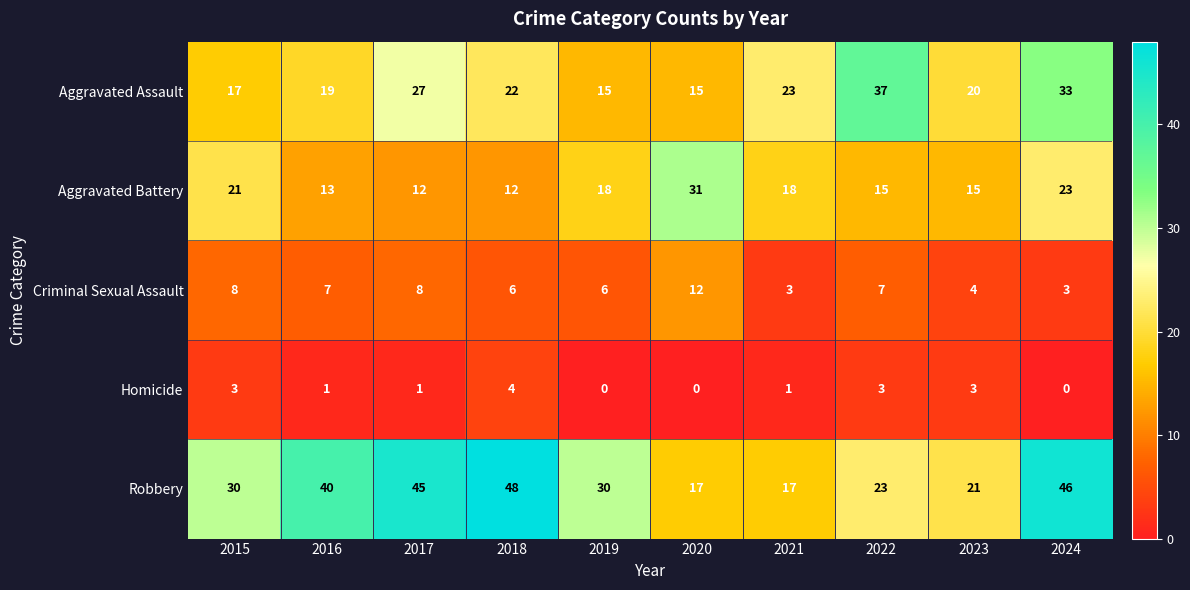

Which series has the widest spread of values?

Robbery